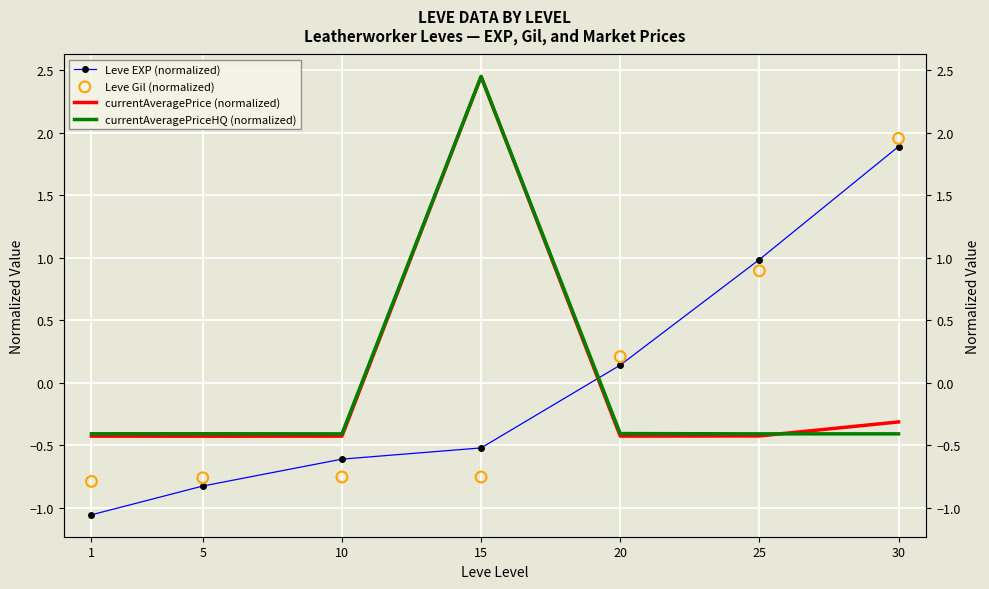

Which series has the largest total across all categories?

Leve EXP (normalized)